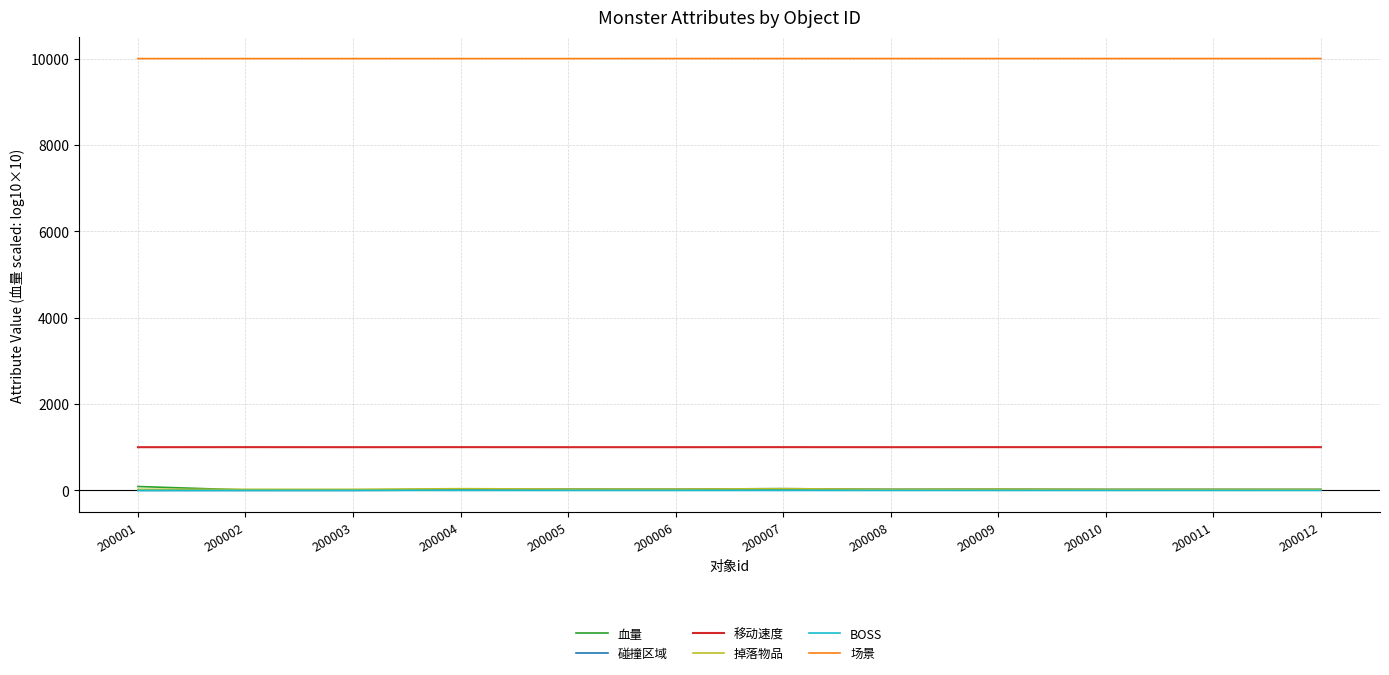

True or false: 场景 and 血量 intersect in this chart.

False